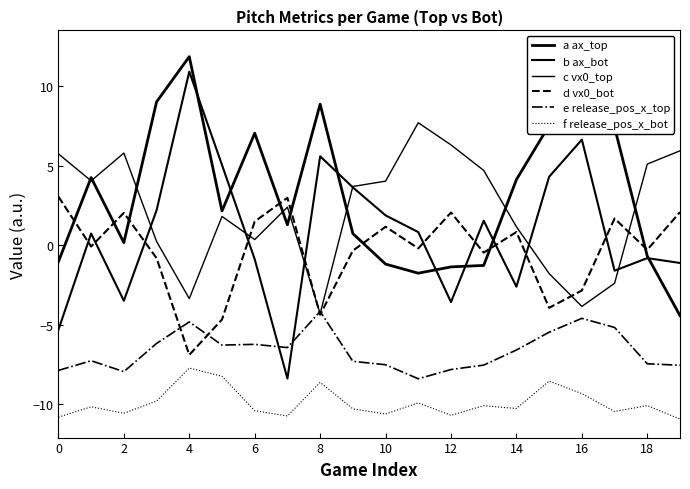

What is the maximum value shown in the chart?

12.3